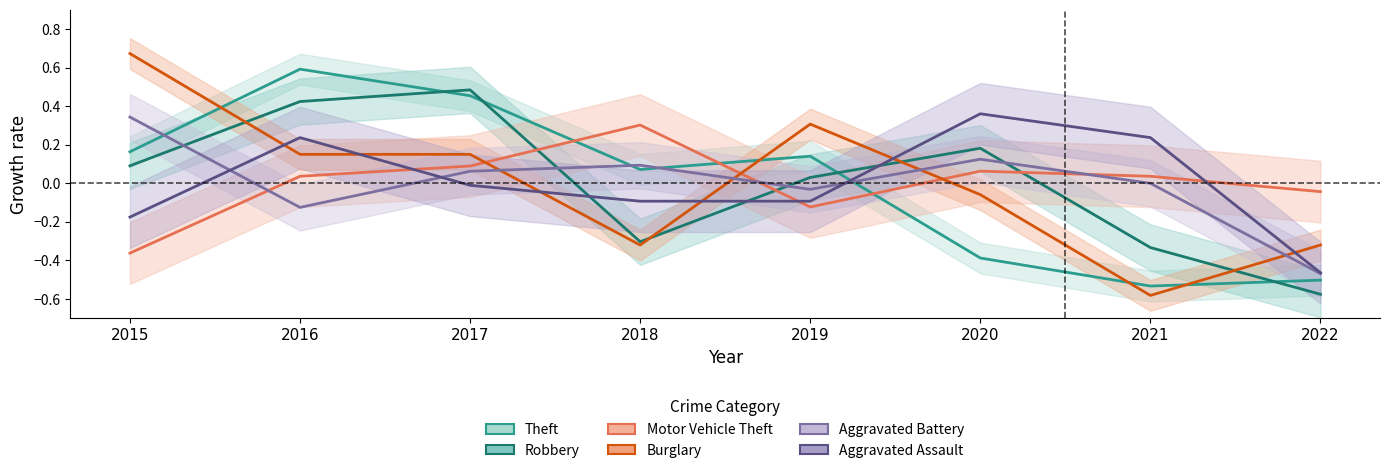

What is the total value across all series at 2017?

1.2